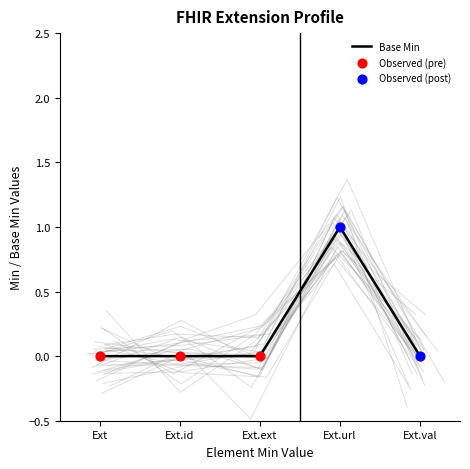

True or false: Base Min has a value of 0 at Ext.url.

False